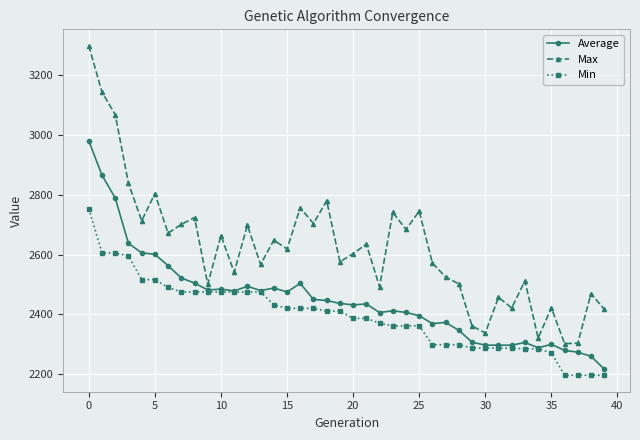

How many data points in Min are above 2411?

20